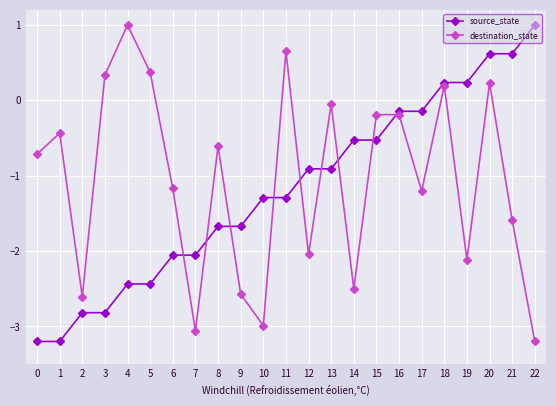

What is the value of the destination_state point at the 23rd from the left?

-3.2